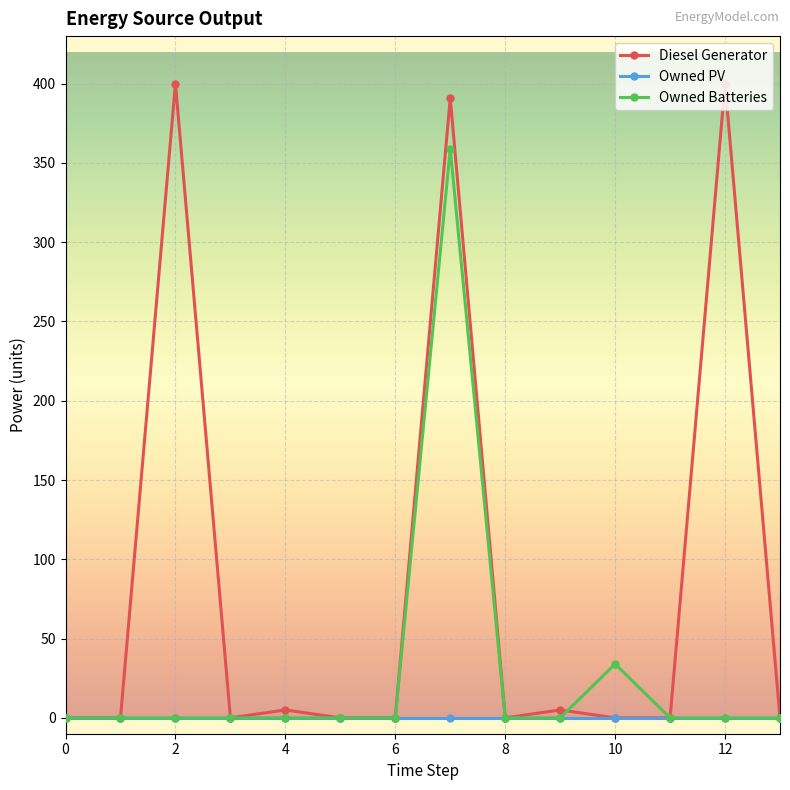

What is the value of the Owned Batteries point at the 11th from the left?

34.0